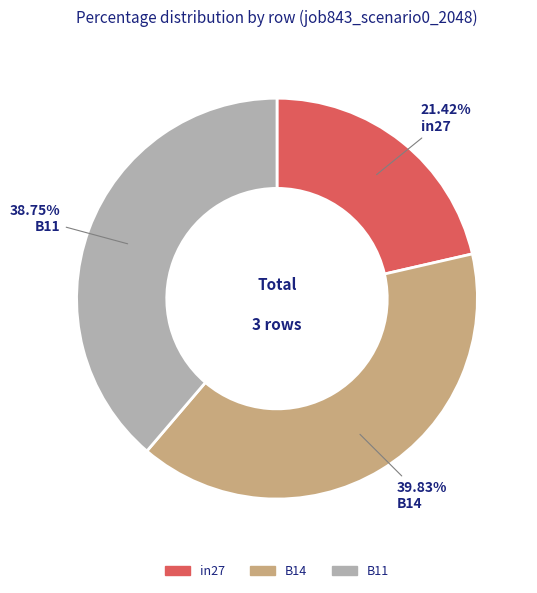

To the nearest percent, what is the difference between the largest and smallest slice percentages?

18%